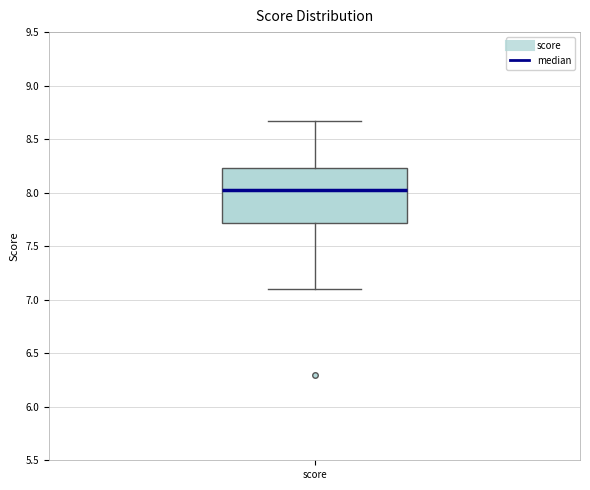

Where is the upper edge of the box for score on the y-axis? The values are not printed on the chart, so give them approximately, as read against the axis.

8.25